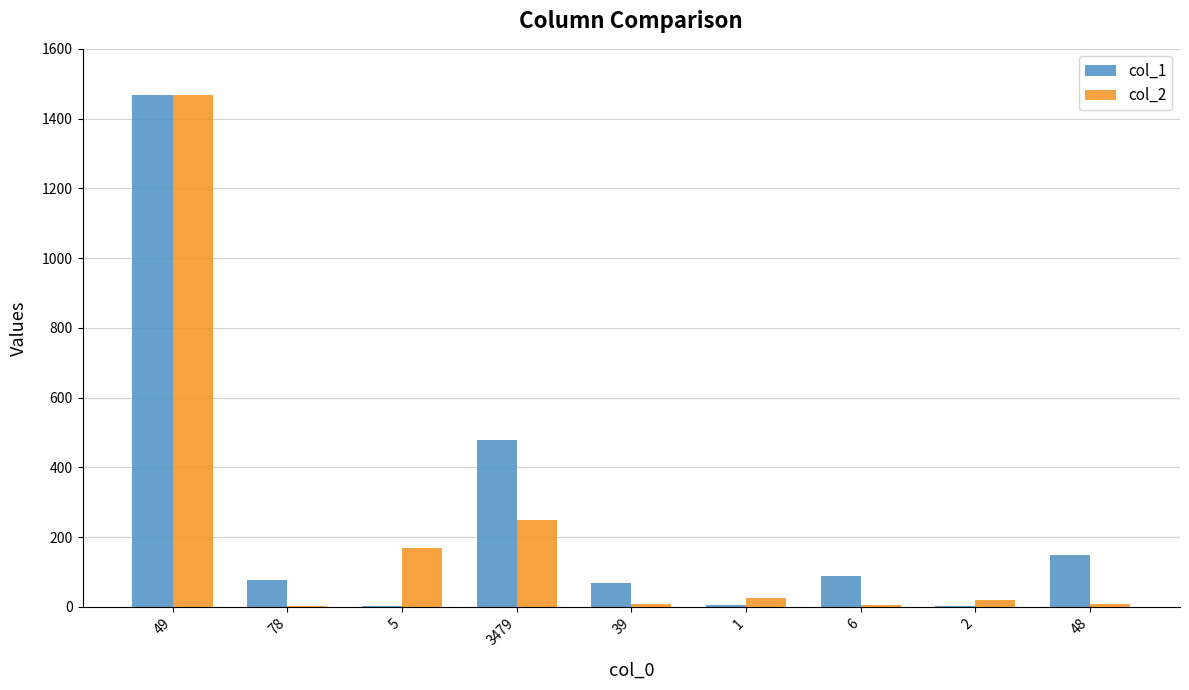

Which series has the largest total across all categories?

col_1